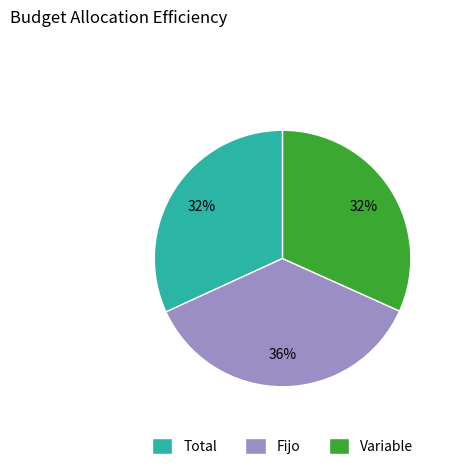

Which category has the biggest portion of the pie?

Fijo